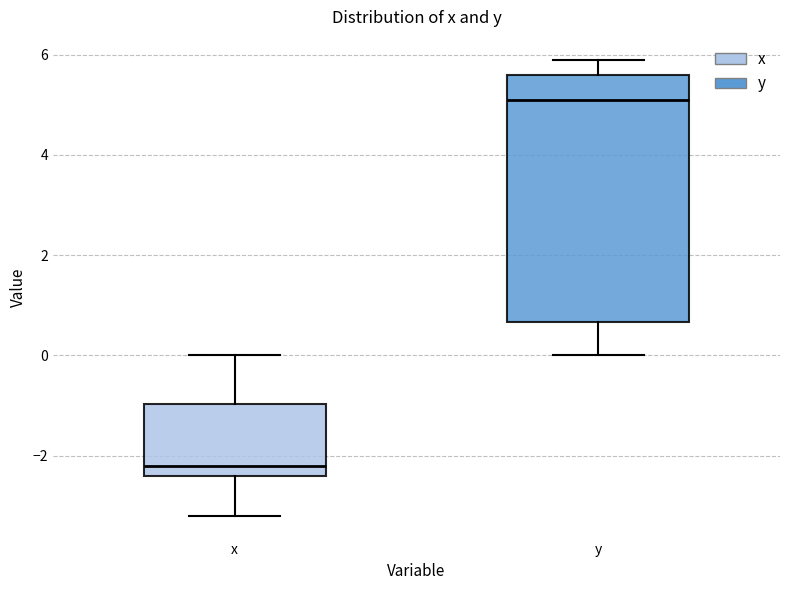

Reading left to right, transcribe this box plot: for each box, give where its median line is, the range the box spans, and where its two whiskers end, as read against the y-axis. The values are not printed on the chart, so give them approximately, as read against the axis.

x: median -2.2, box -2.4 to -1.0, whiskers -3.2 to 0.0
y: median 5.2, box 0.6 to 5.6, whiskers 0.0 to 6.0